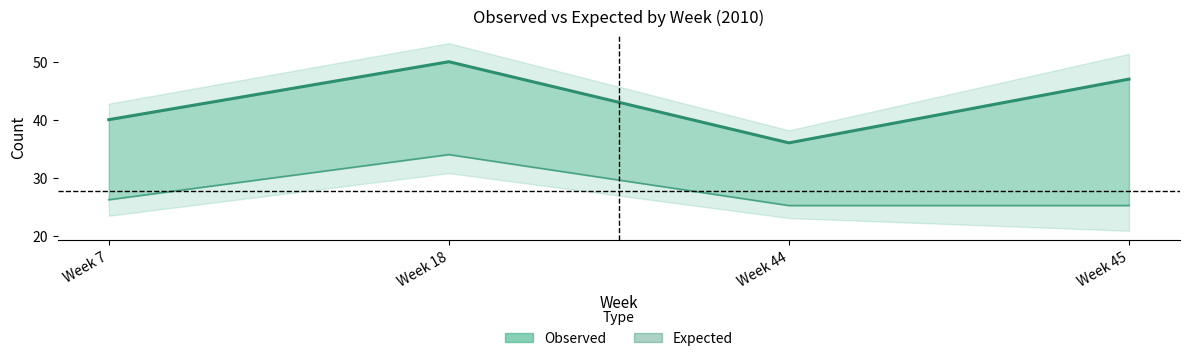

Reading left to right, extract all data points from this chart.

observed_line: 40.0	50.0	36.0	47.0
expected_line: 26.2	34.0	25.2	25.2